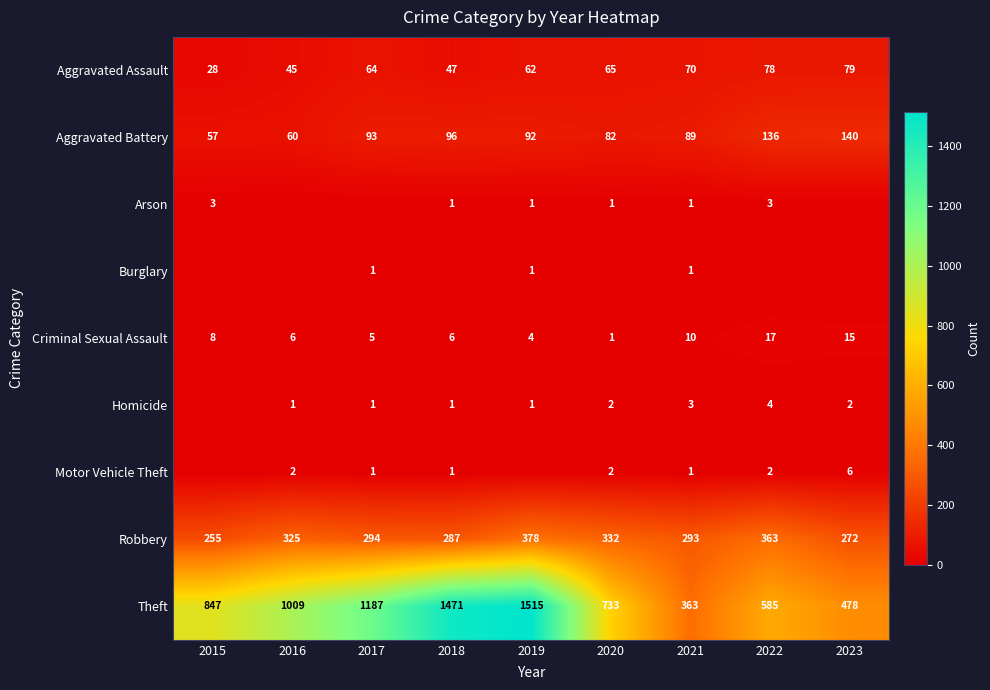

The value of Criminal Sexual Assault at 2020 is 1. True or false?

True